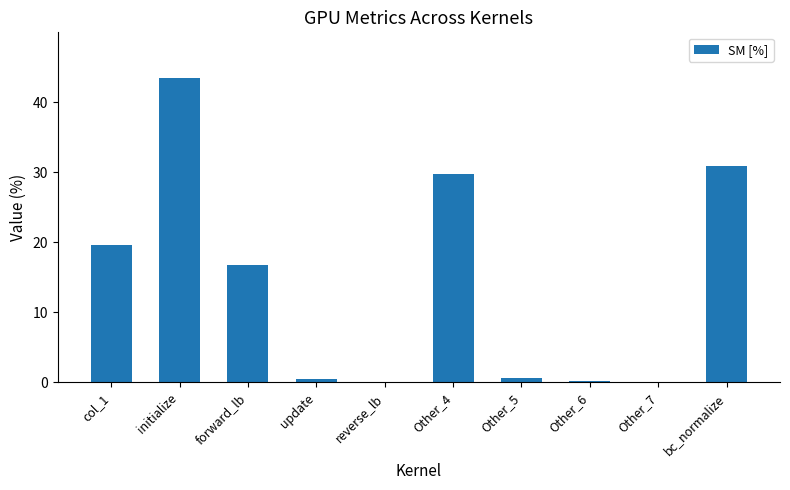

Where is the data nearest to the value 21?

col_1